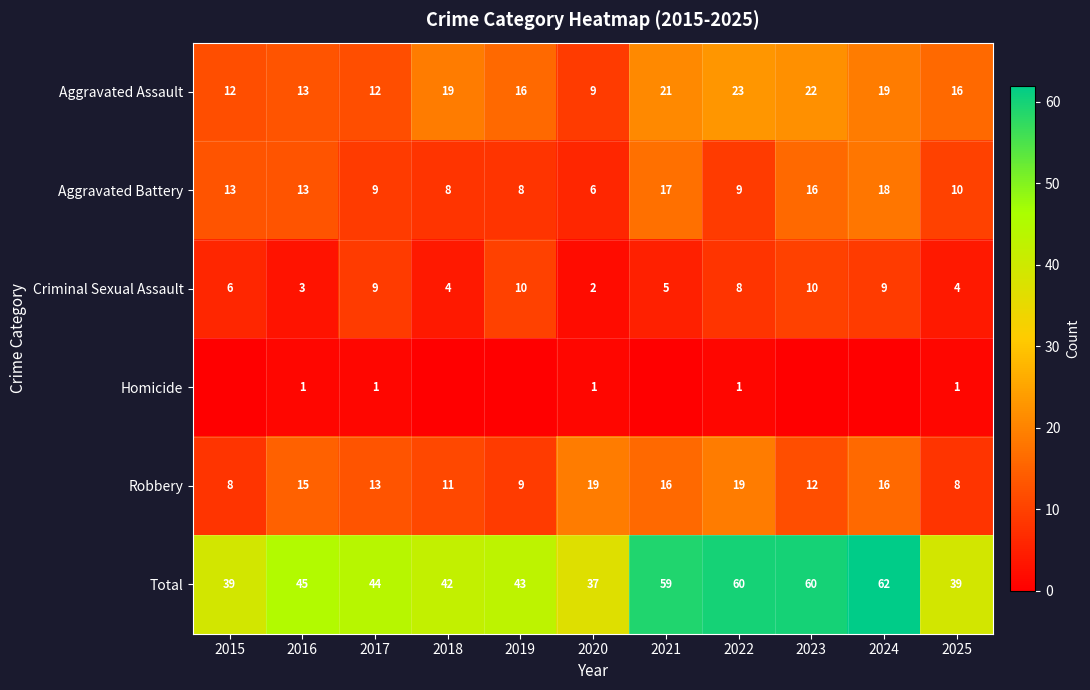

What is the average value of the Criminal Sexual Assault series?

6